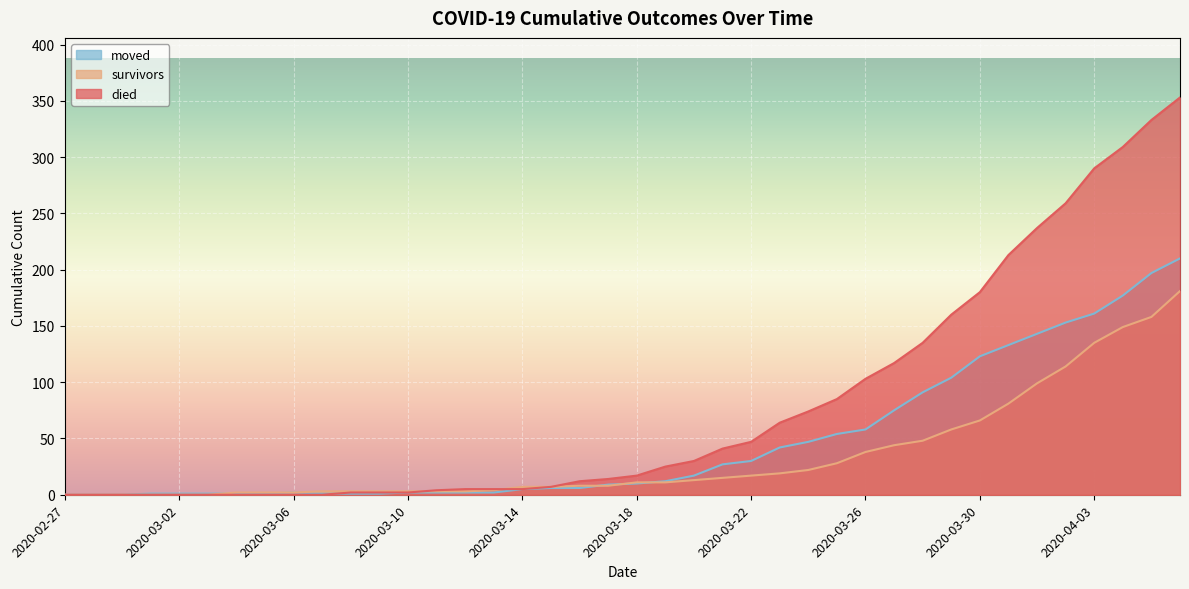

Reading left to right, what are all the values shown in this chart?

survivors: 0	0	0	0	0	0	2	2	2	3	3	3	3	3	3	4	7	7	8	8	11	11	13	15	17	19	22	28	38	44	48	58	66	81	99	114	135	149	158	181
died: 0	0	0	0	0	0	0	0	0	0	2	2	2	4	5	5	5	7	12	14	17	25	30	41	47	64	74	85	103	117	135	160	180	213	237	259	290	309	333	353
moved: 0	0	0	1	1	1	1	1	2	1	1	1	2	2	2	2	5	6	6	9	10	12	17	27	30	42	47	54	58	75	91	104	123	133	143	153	161	177	197	210